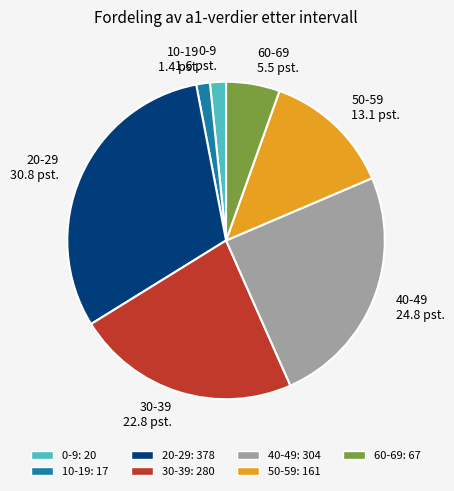

Which category has the biggest portion of the pie?

20-29